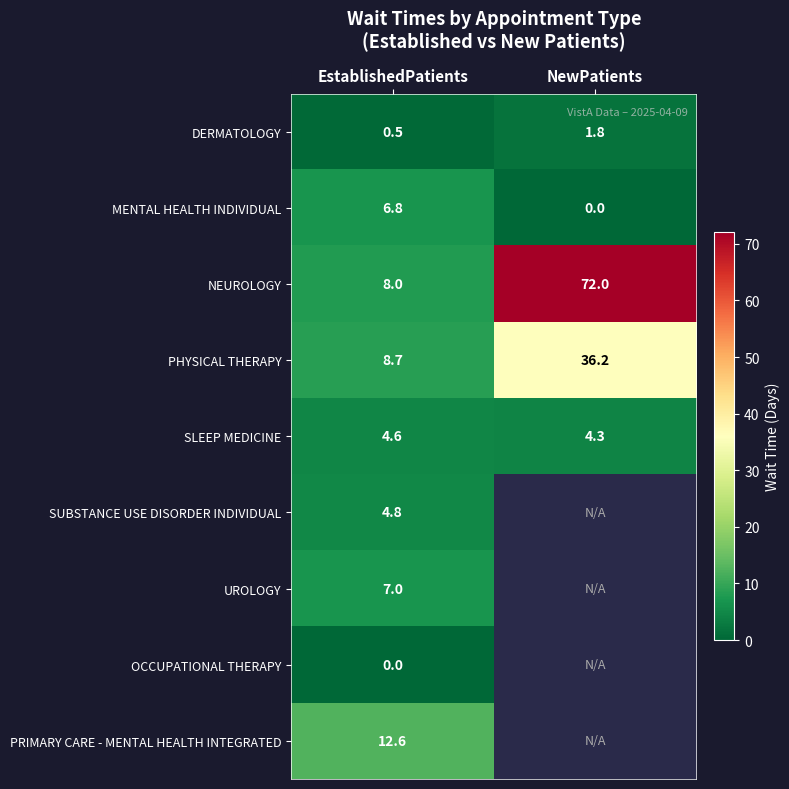

What is the spread (max minus min) of values at EstablishedPatients?

12.6